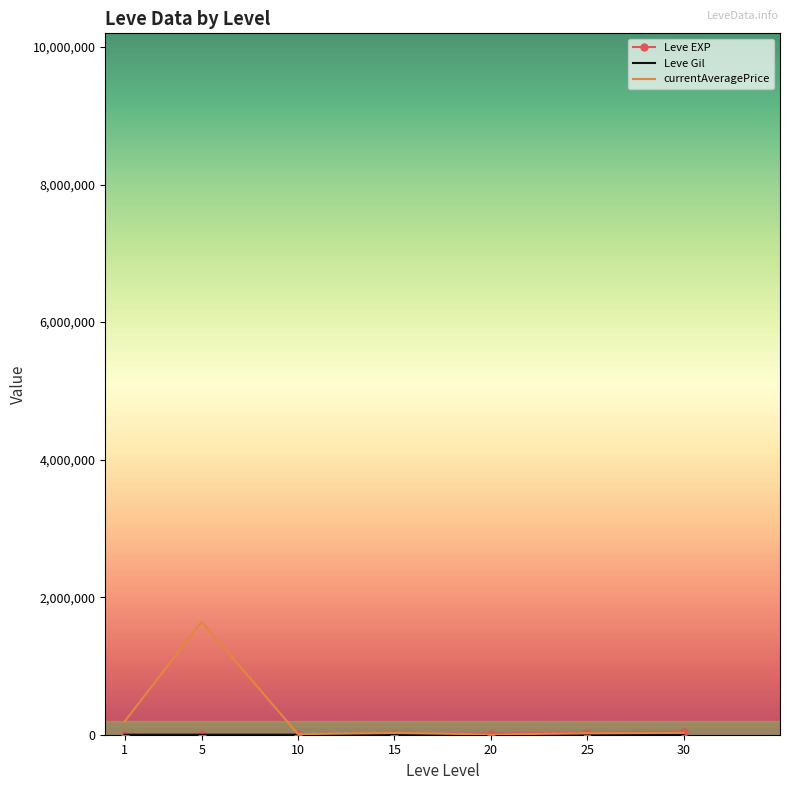

What is the spread (max minus min) of values at 20?

17272.5